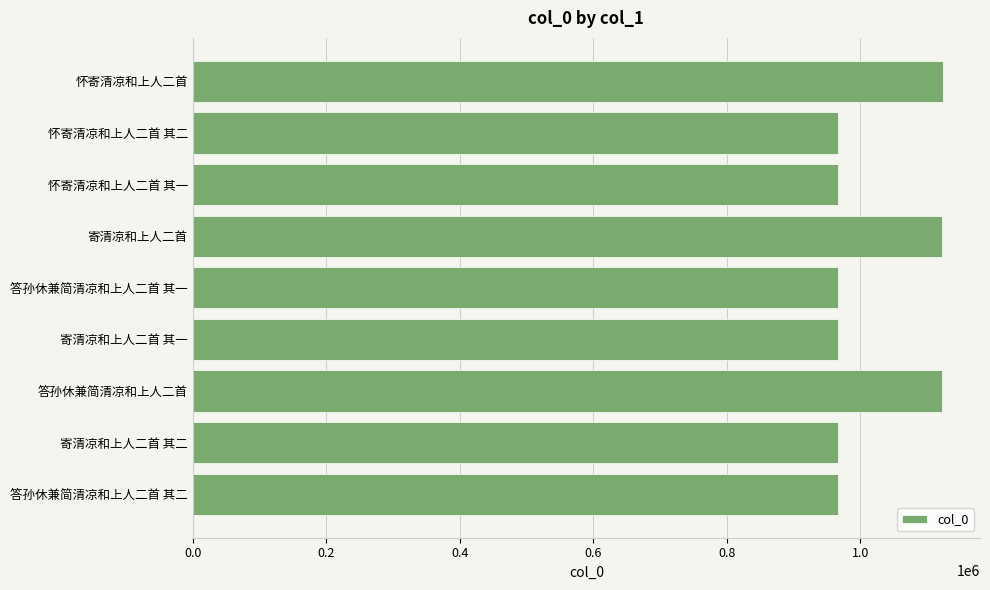

Approximately how many times larger is the value at 答孙休兼简清凉和上人二首 其二 compared to 怀寄清凉和上人二首 其一?

1.0